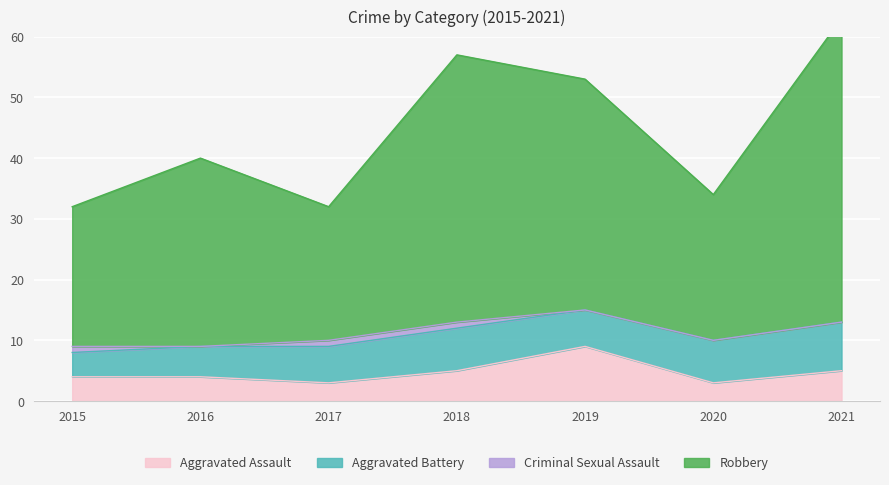

The value of Aggravated Assault at 2018 is 3. True or false?

False